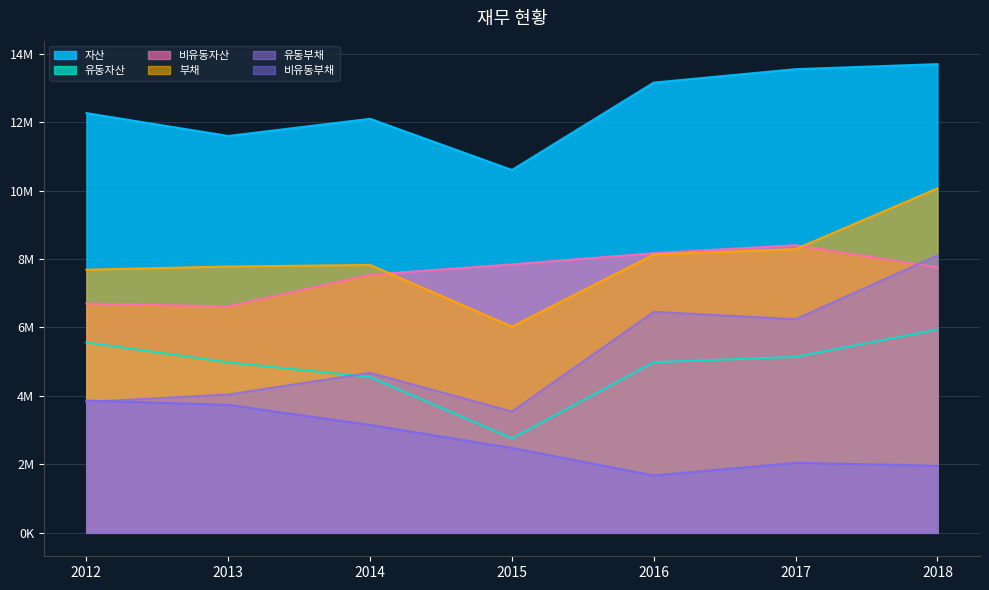

The 유동부채 series shows 3297619 at 2017. True or false?

False